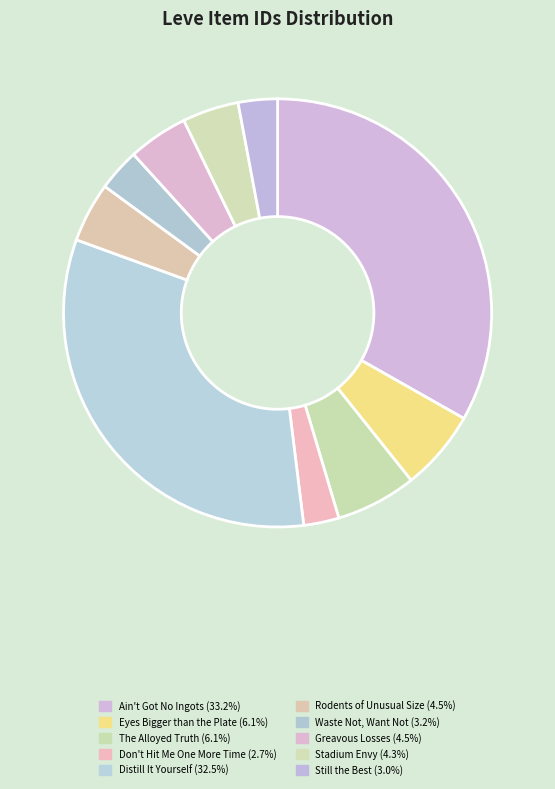

What is the largest slice in the pie chart?

Ain't Got No Ingots